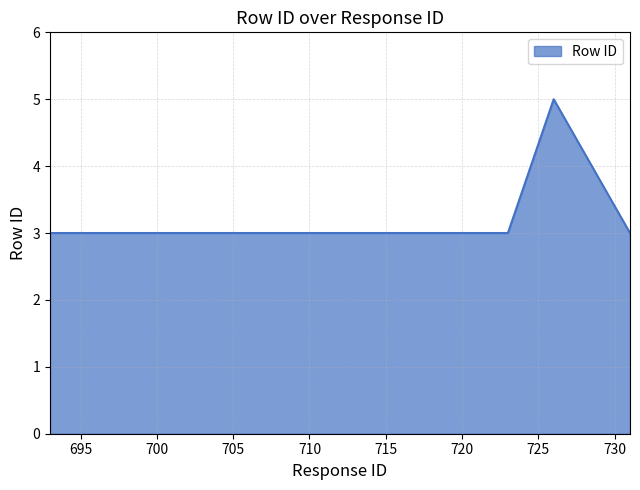

What is the minimum value shown in the chart?

3